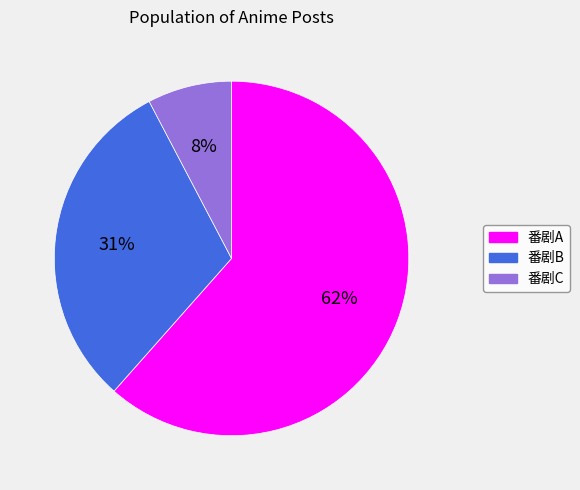

Combined, do 番剧C and 番剧B account for over 50%?

No